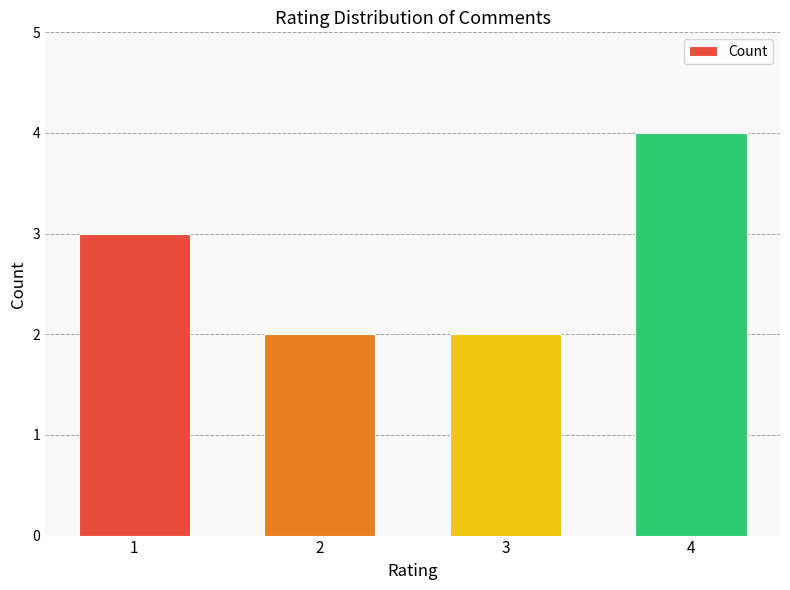

What is the difference between the second highest and second lowest values?

1